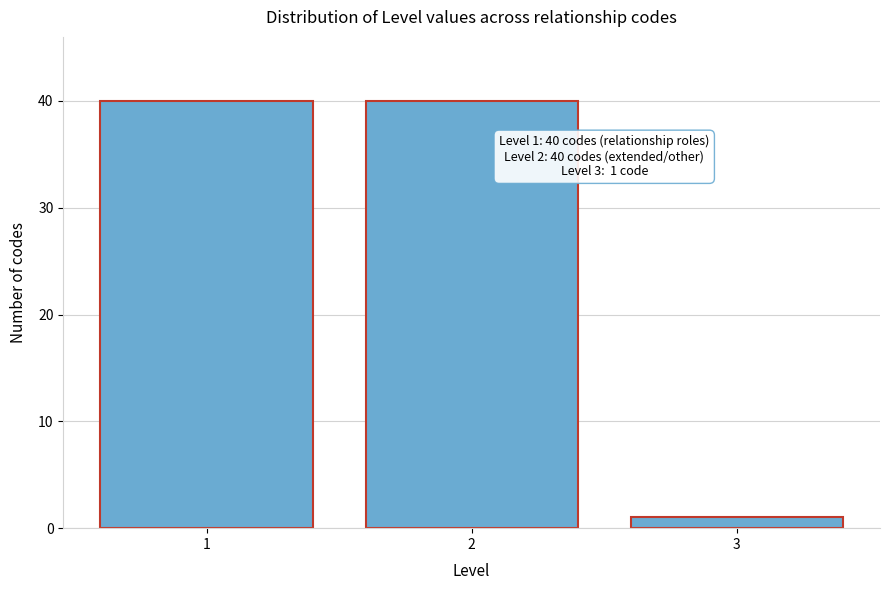

Reading right to left, extract all data points from this chart.

1	40	40